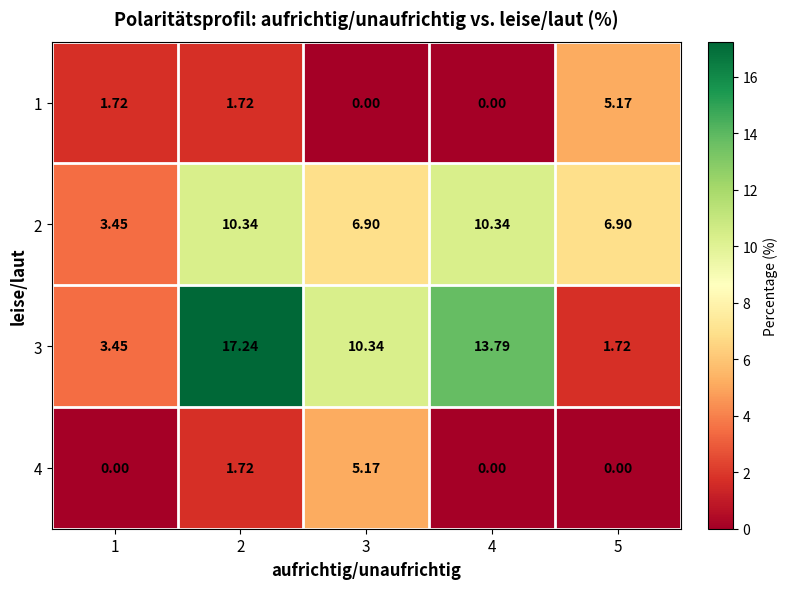

At which category is the sum across all series the highest?

2